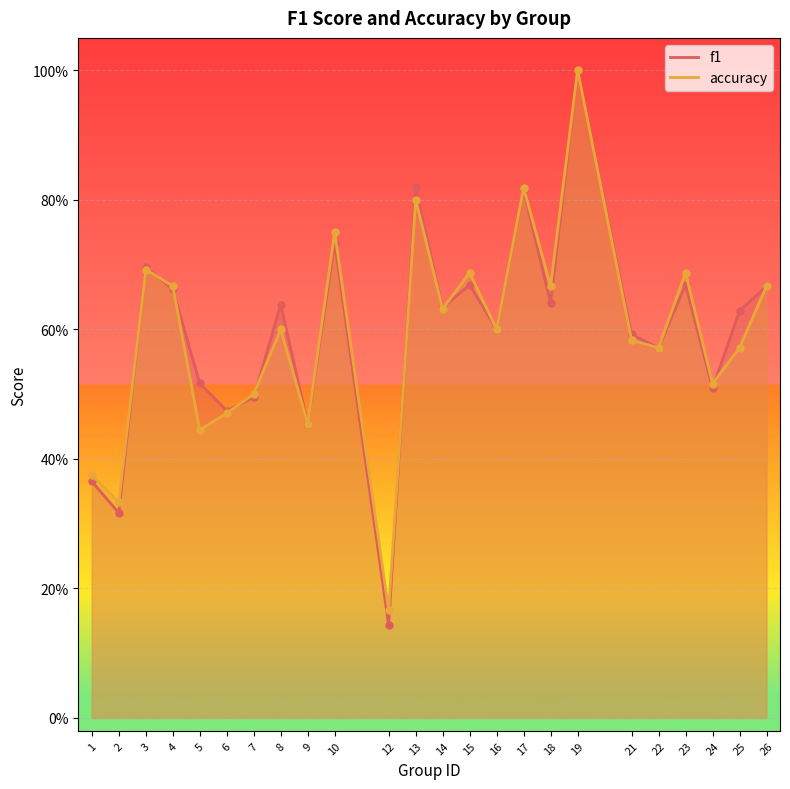

Which series has the largest range (max minus min)?

f1